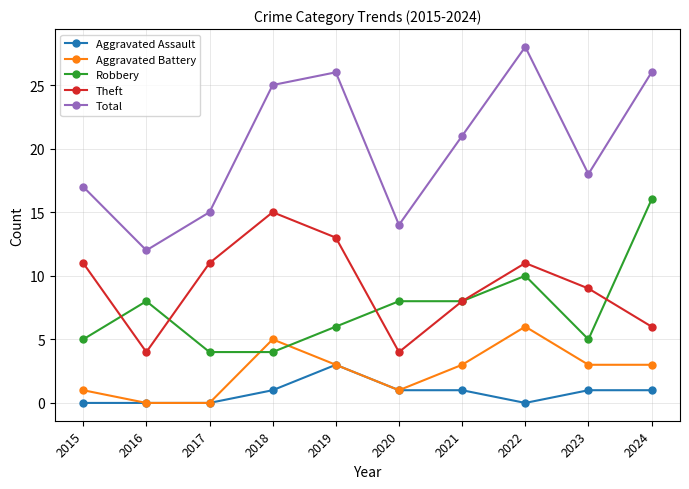

At which label does Theft reach its peak?

2018